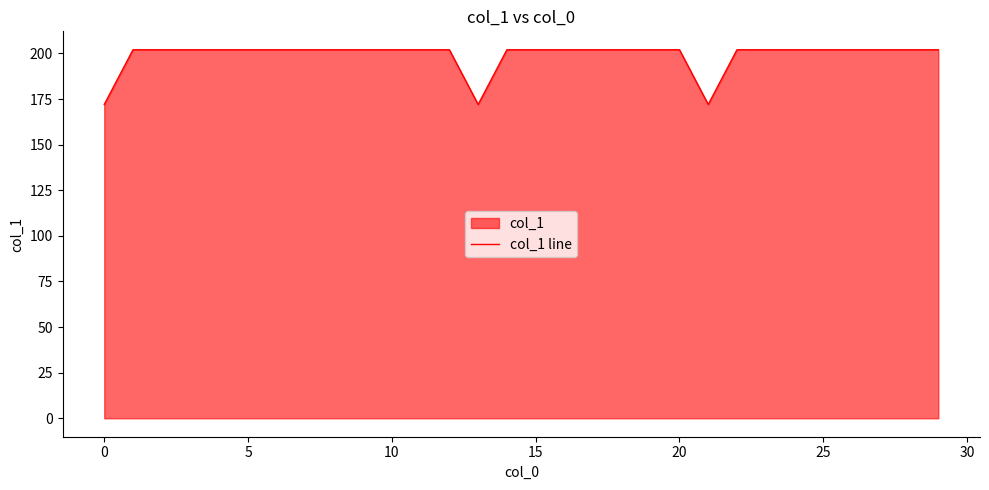

What is the average value?

199